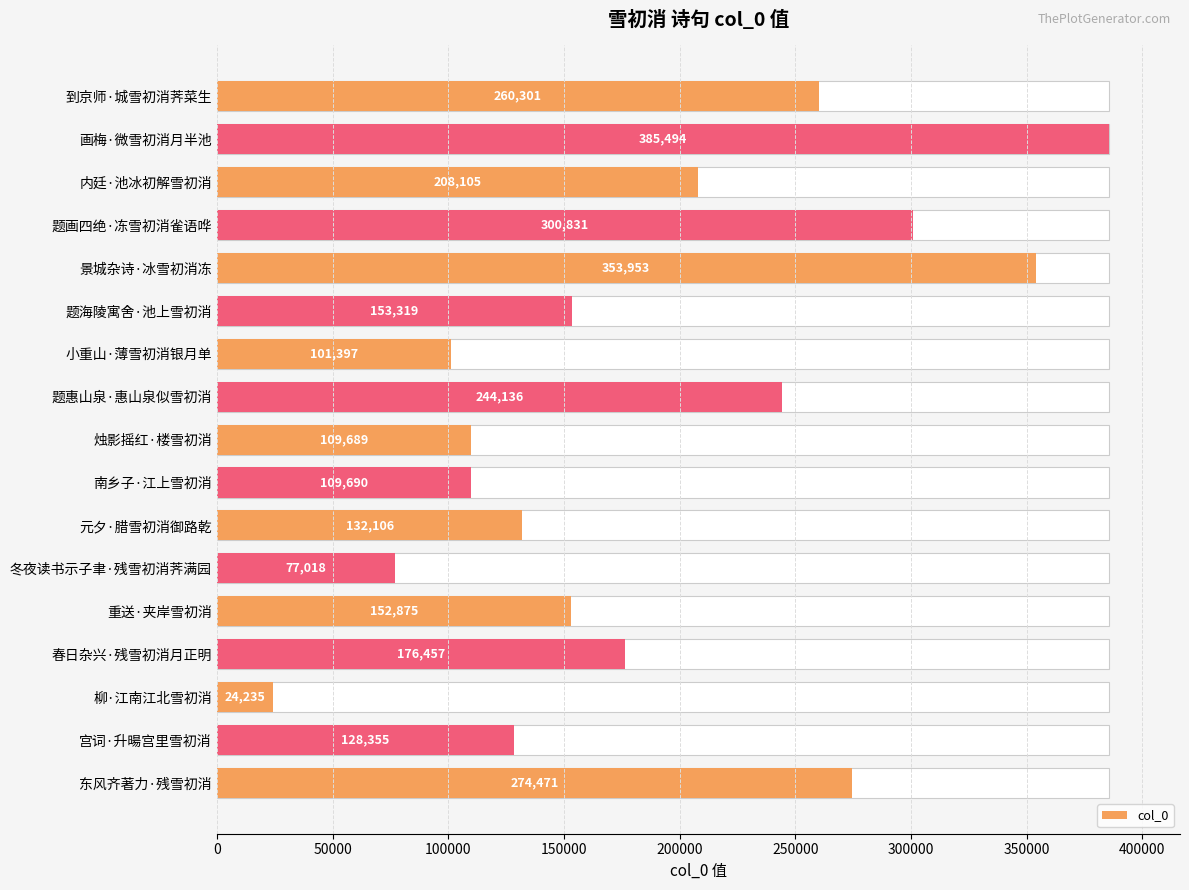

What is the value of the 17th bar from the left?

274471